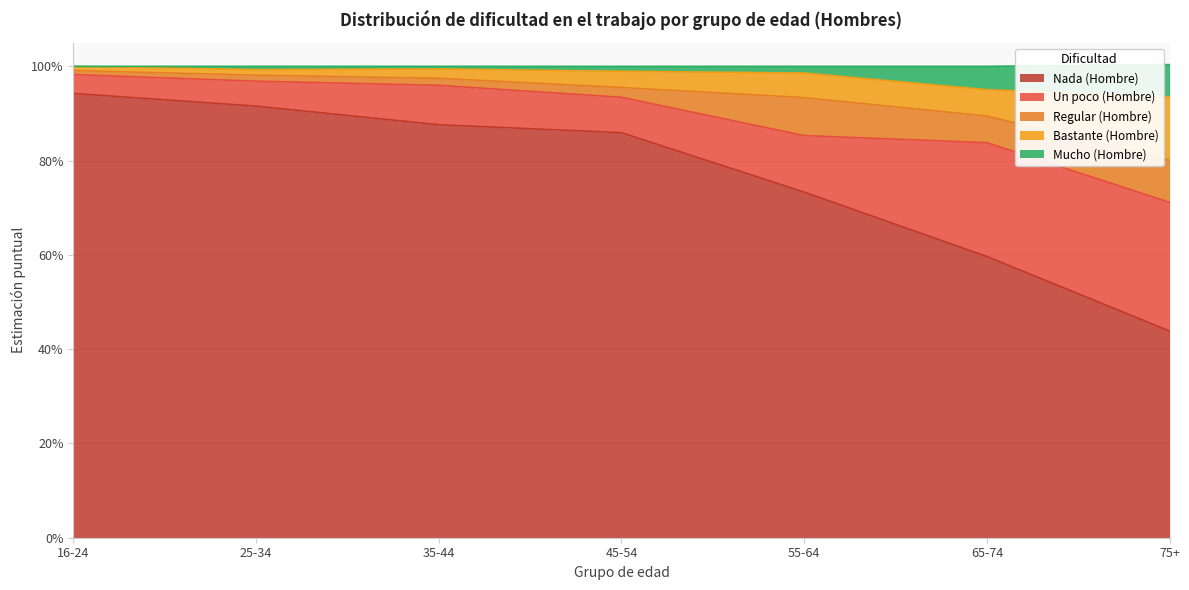

Which series has the largest range (max minus min)?

Nada (Hombre)